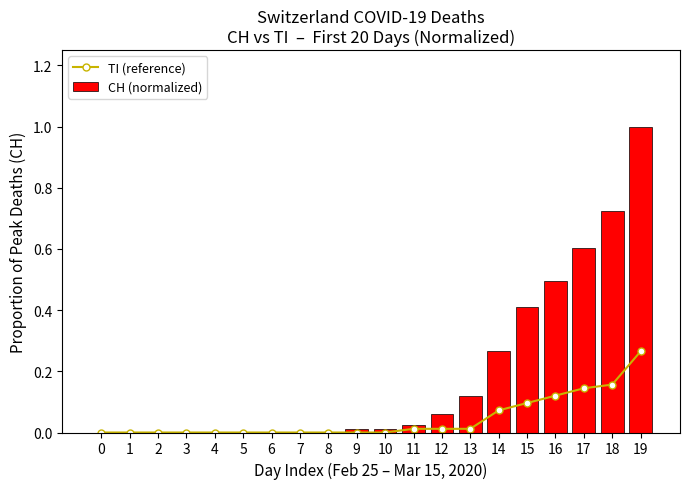

Count the number of data series in this chart.

2